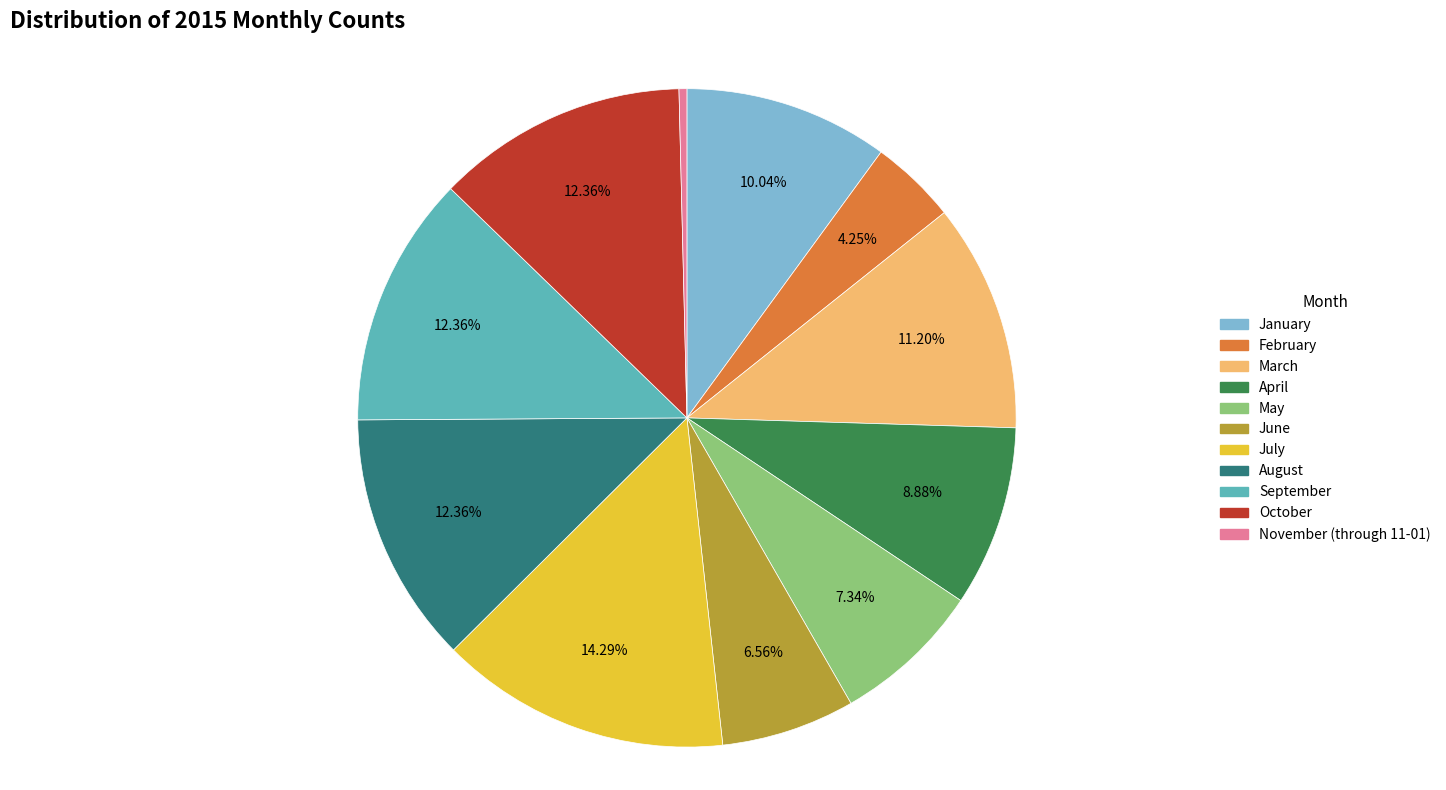

Does August represent more than half of the total?

No